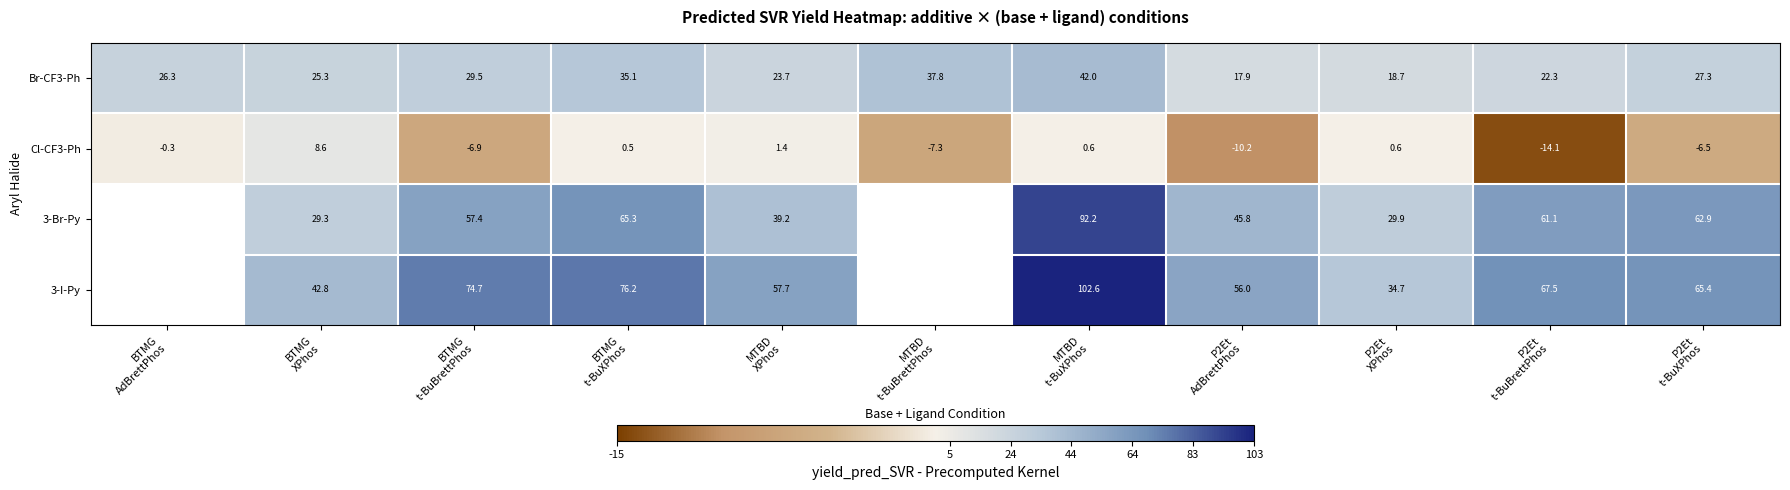

How many values in Cl-CF3-Ph are below zero?

6